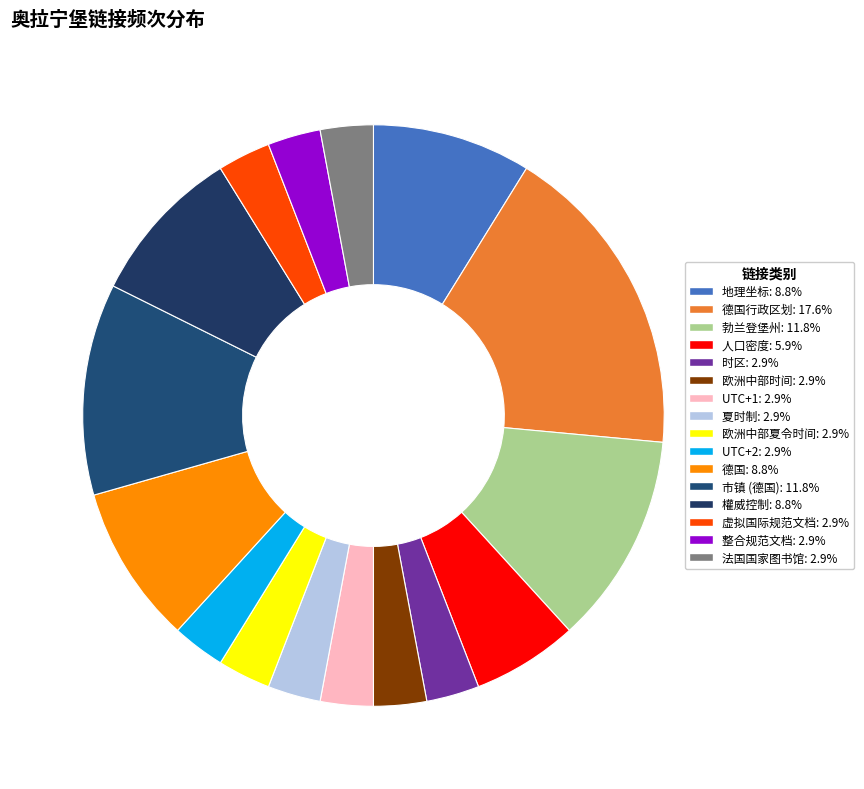

Which category has the biggest portion of the pie?

德国行政区划